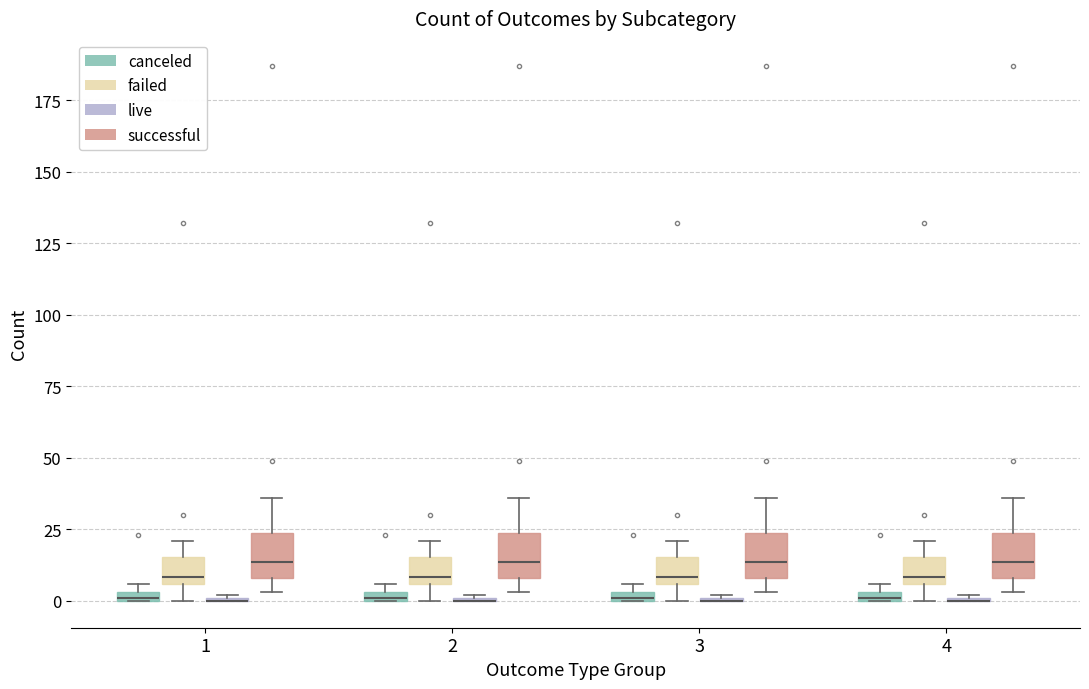

Where does the lower whisker of the box for 1 (failed) end on the y-axis? The values are not printed on the chart, so give them approximately, as read against the axis.

0